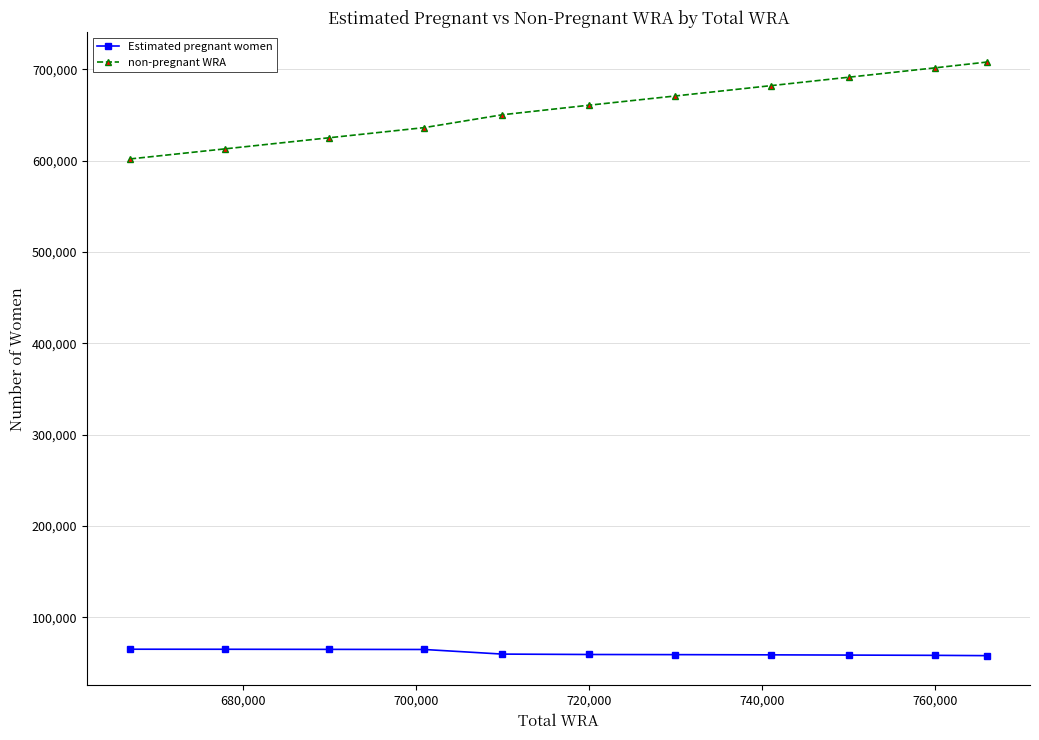

Which series has the widest spread of values?

non-pregnant WRA